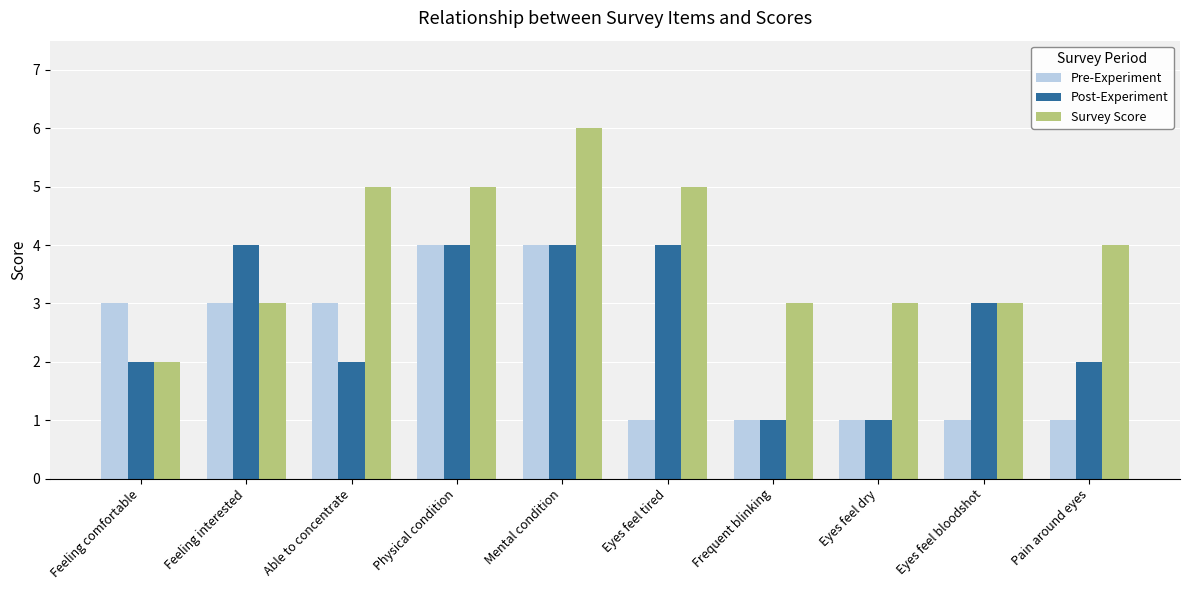

Which series has the widest spread of values?

Survey Score